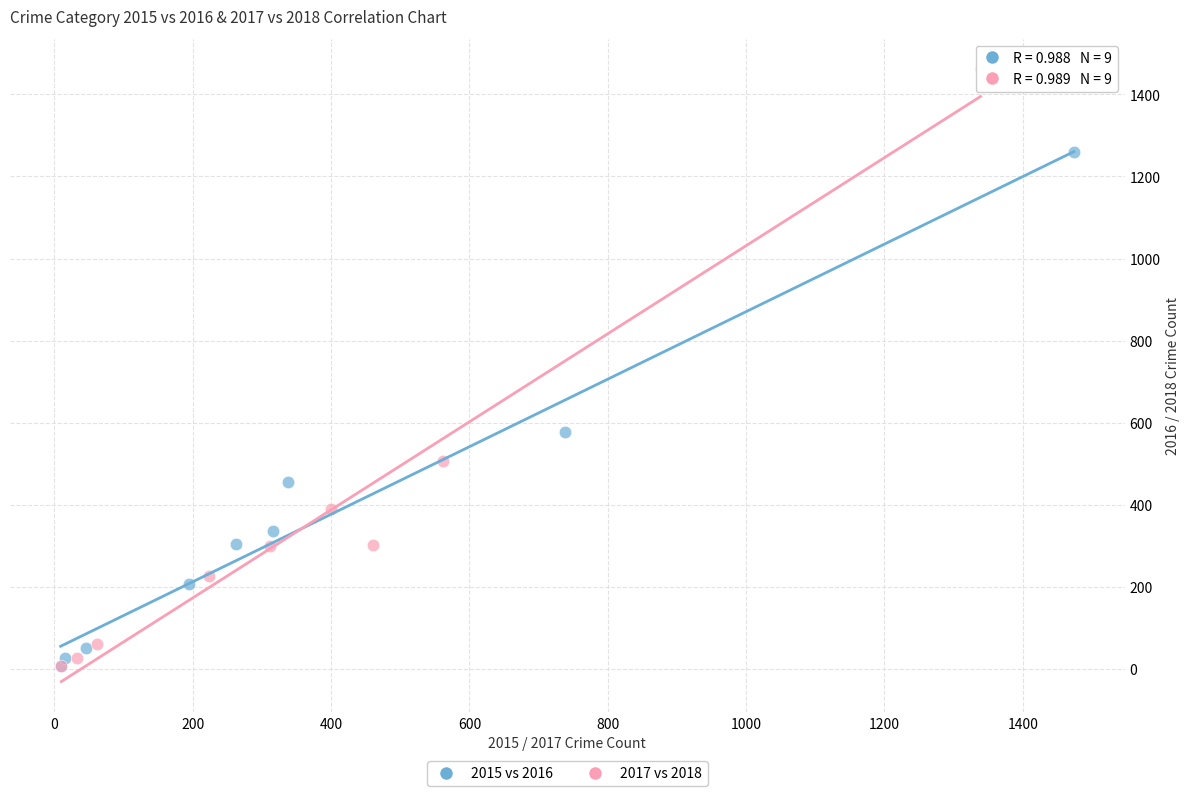

Which series has the widest spread of Y values?

2017 vs 2018